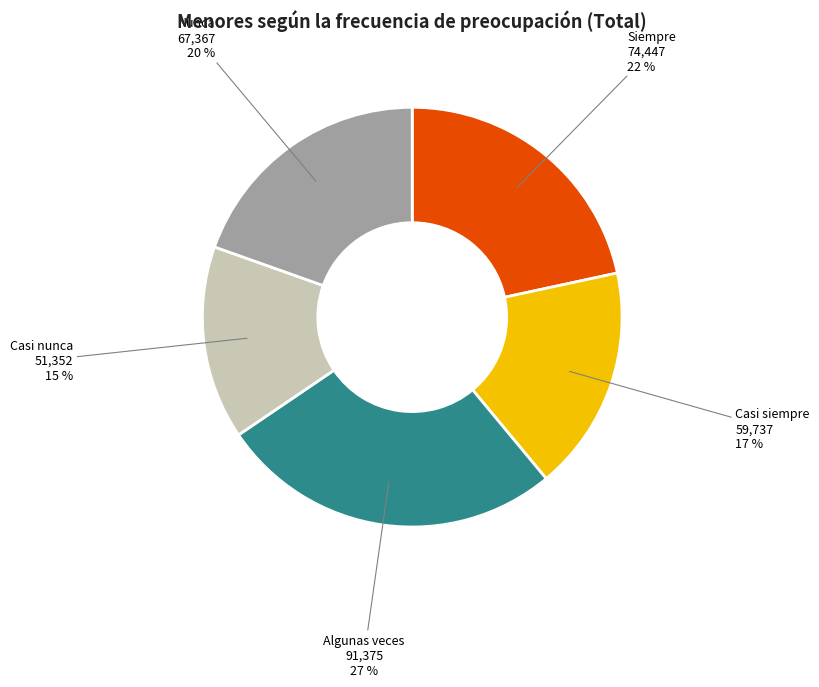

Approximately how many times larger is the value at Casi nunca compared to Casi siempre?

0.9